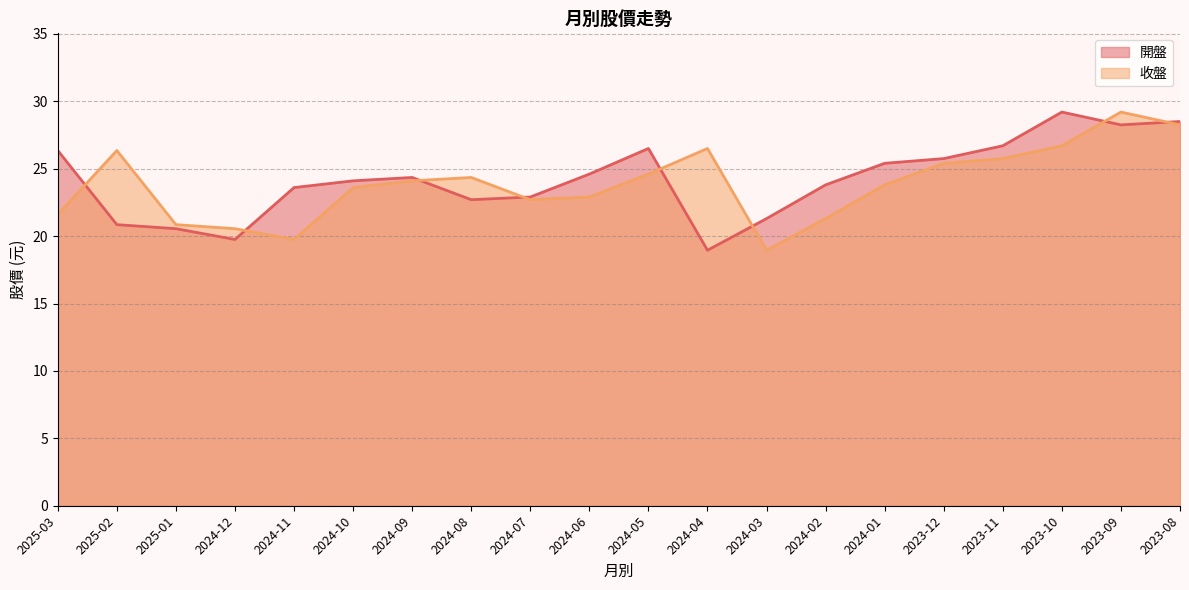

Reading left to right, extract all data points from this chart.

開盤: 2025-03=26.4	2025-02=20.9	2025-01=20.6	2024-12=19.8	2024-11=23.6	2024-10=24.1	2024-09=24.4	2024-08=22.7	2024-07=22.9	2024-06=24.6	2024-05=26.5	2024-04=18.9	2024-03=21.3	2024-02=23.8	2024-01=25.4	2023-12=25.8	2023-11=26.7	2023-10=29.2	2023-09=28.2	2023-08=28.5
收盤: 2025-03=21.6	2025-02=26.4	2025-01=20.9	2024-12=20.6	2024-11=19.8	2024-10=23.6	2024-09=24.1	2024-08=24.4	2024-07=22.7	2024-06=22.9	2024-05=24.6	2024-04=26.5	2024-03=18.9	2024-02=21.3	2024-01=23.8	2023-12=25.4	2023-11=25.8	2023-10=26.7	2023-09=29.2	2023-08=28.2